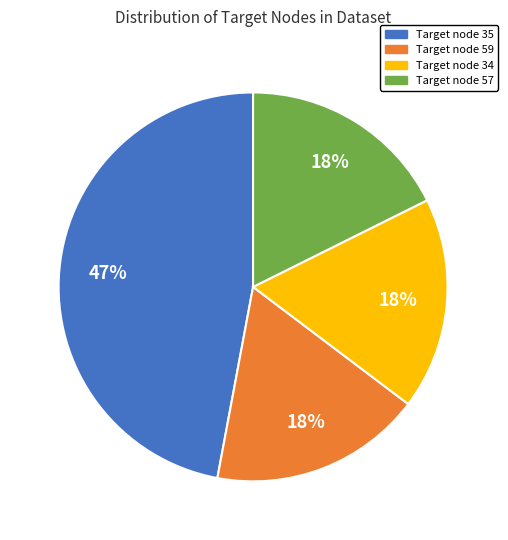

Does any single category account for the majority?

No